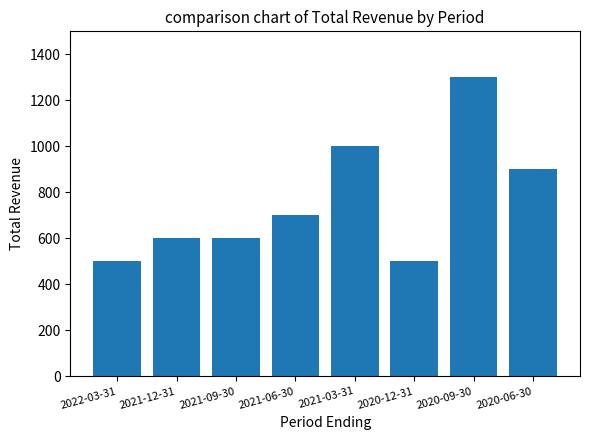

What is the minimum value shown in the chart?

500